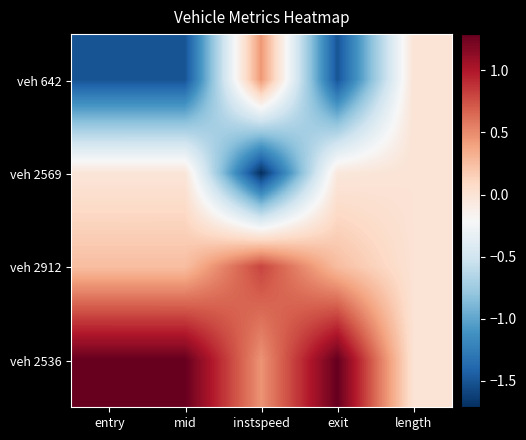

Which series has the widest spread of values?

veh 642